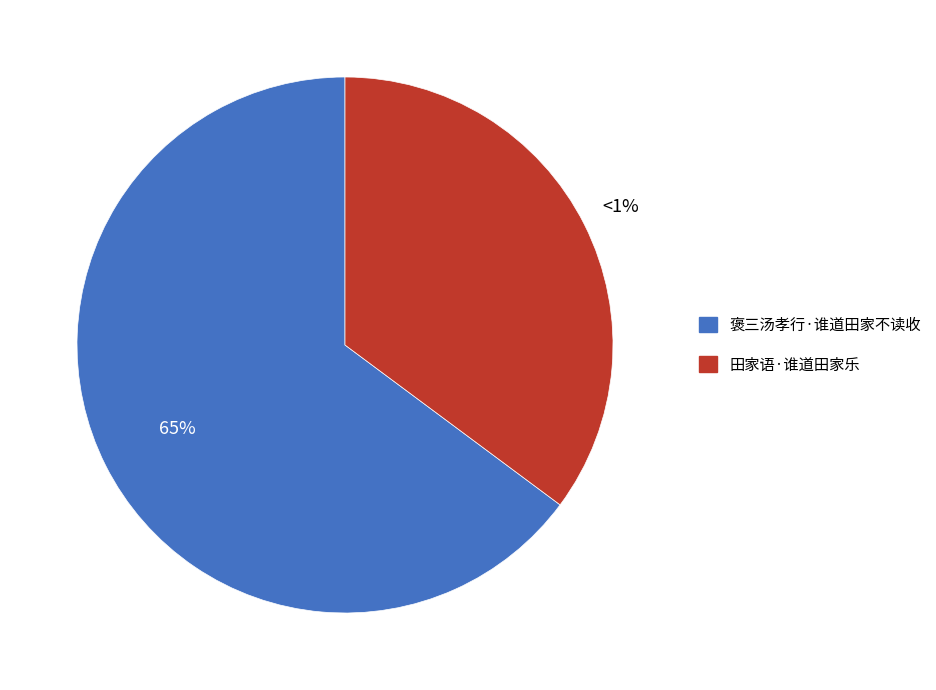

Rank the categories by value from lowest to highest.

田家语·谁道田家乐, 褒三汤孝行·谁道田家不读收